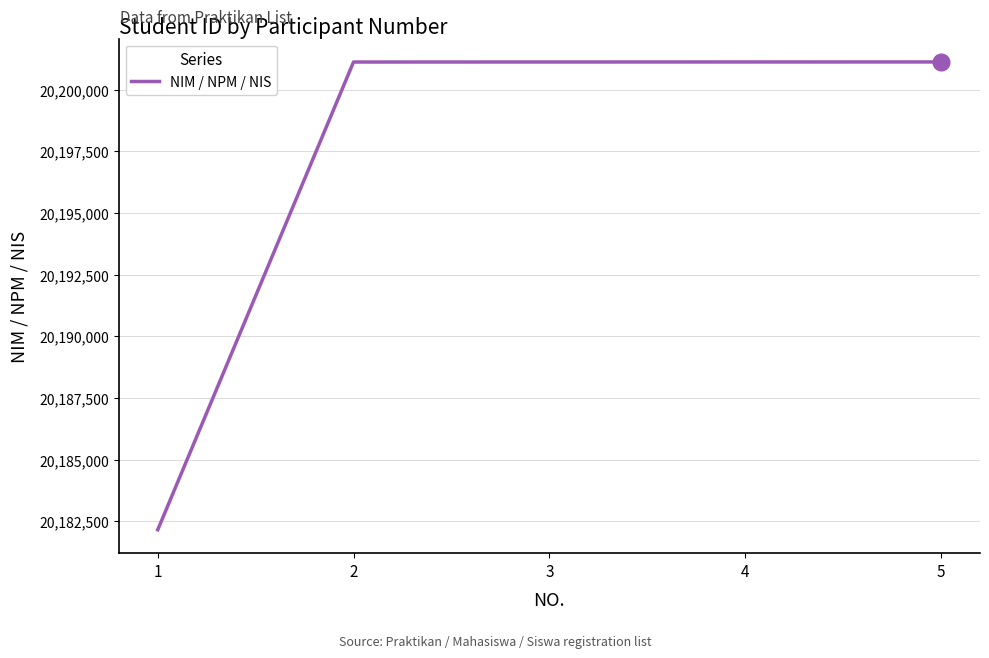

Which has a higher value, 3 or 1?

3